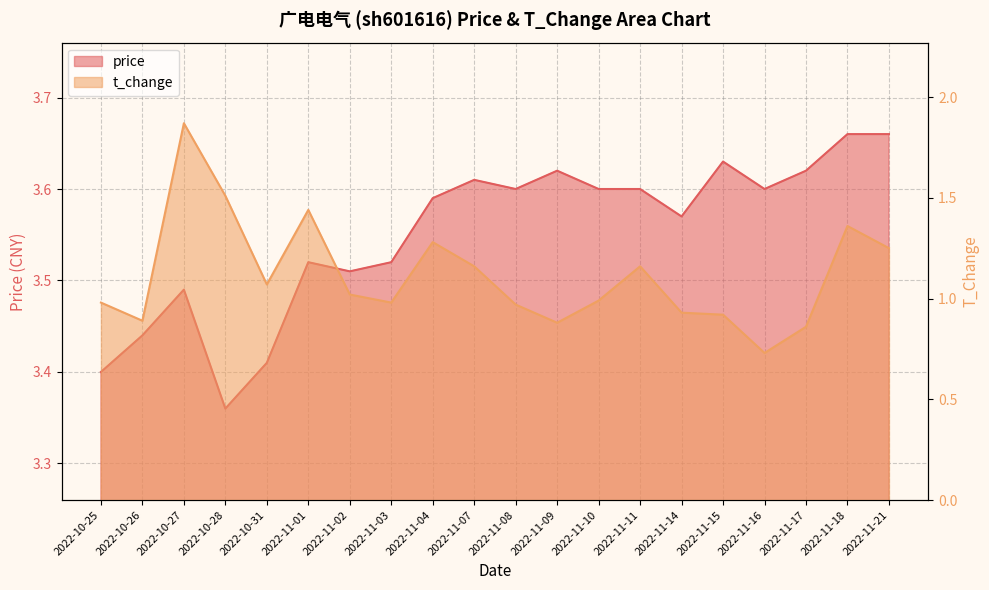

What position from the left is 2022-11-17?

18